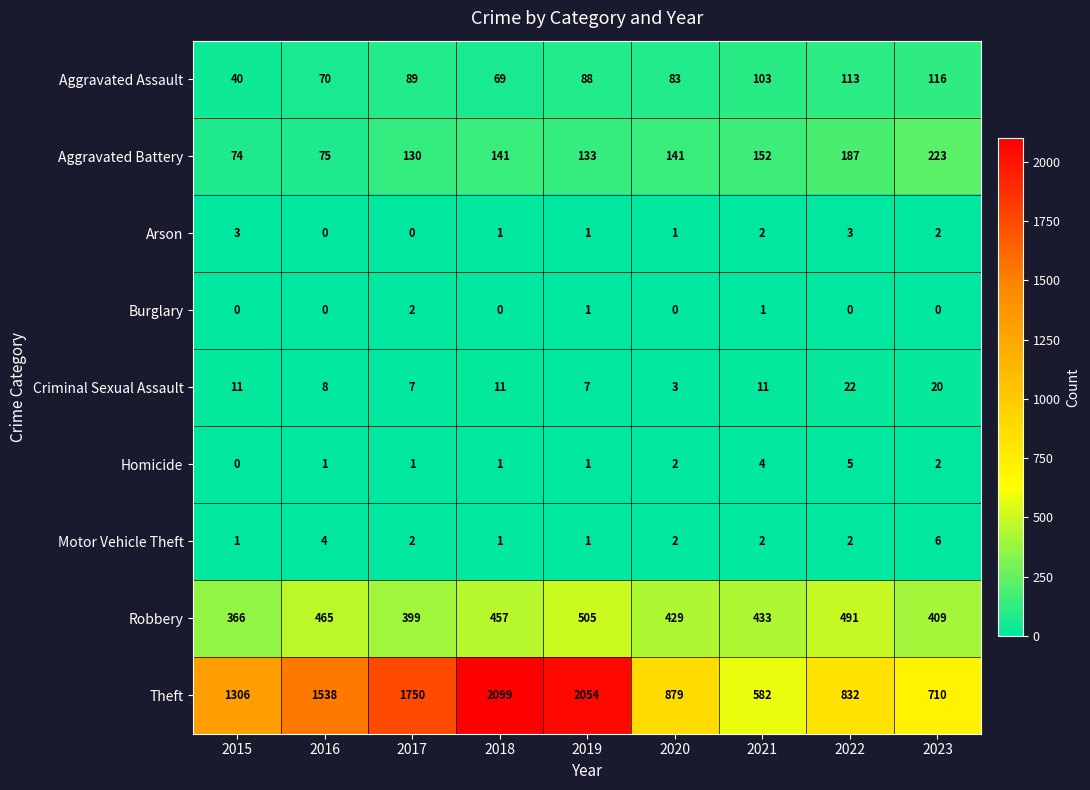

How many Motor Vehicle Theft values are between 1 and 2?

7